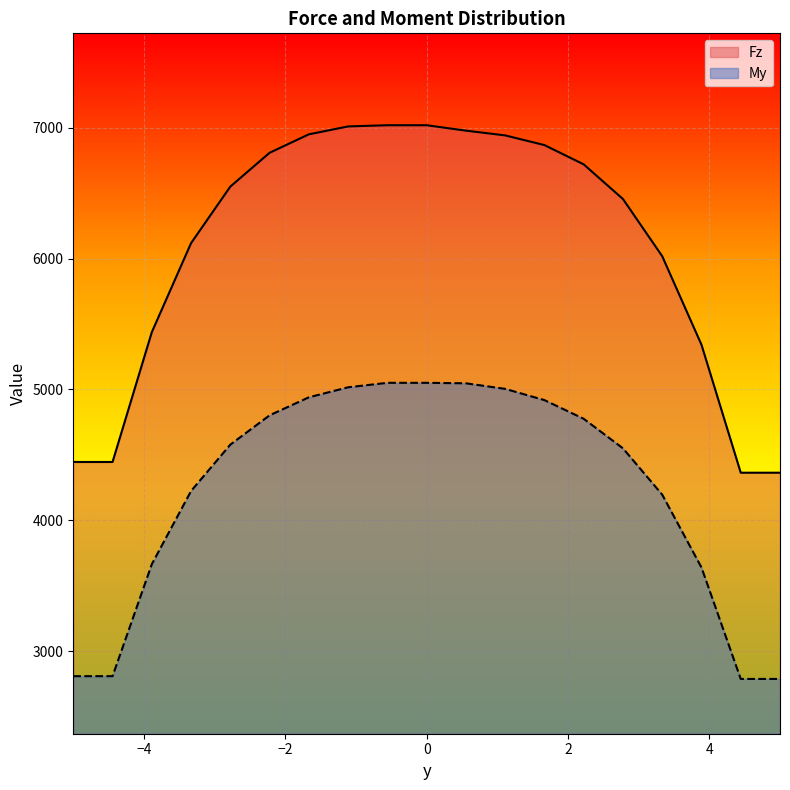

At which label is Fz closest to 5691?

-3.8888888699774466